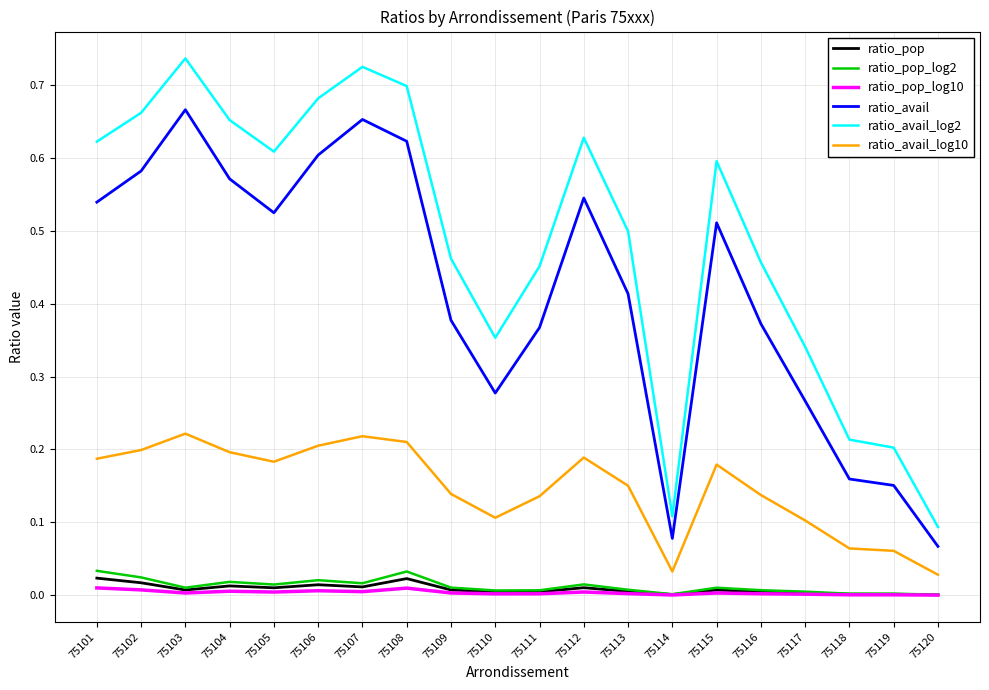

Is the value of ratio_pop at 75108 greater than the value of ratio_avail_log2 at 75115?

No